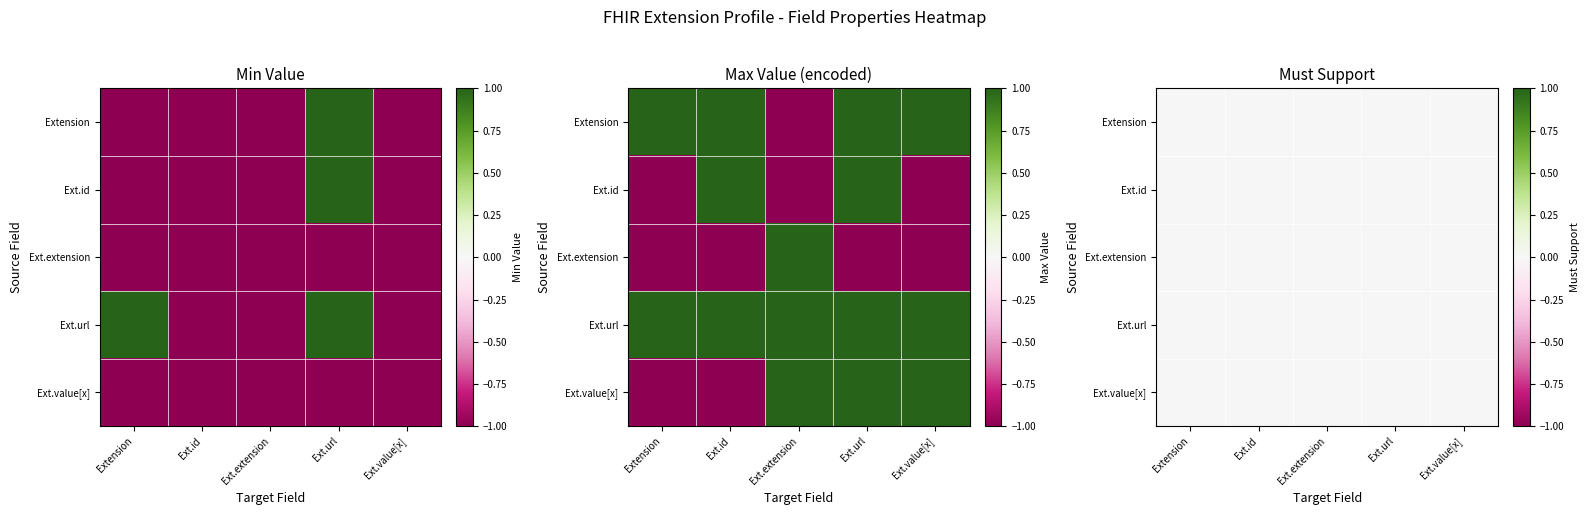

Rank the series at Ext.url from highest to lowest value.

Extension, Extension.id, Extension.url